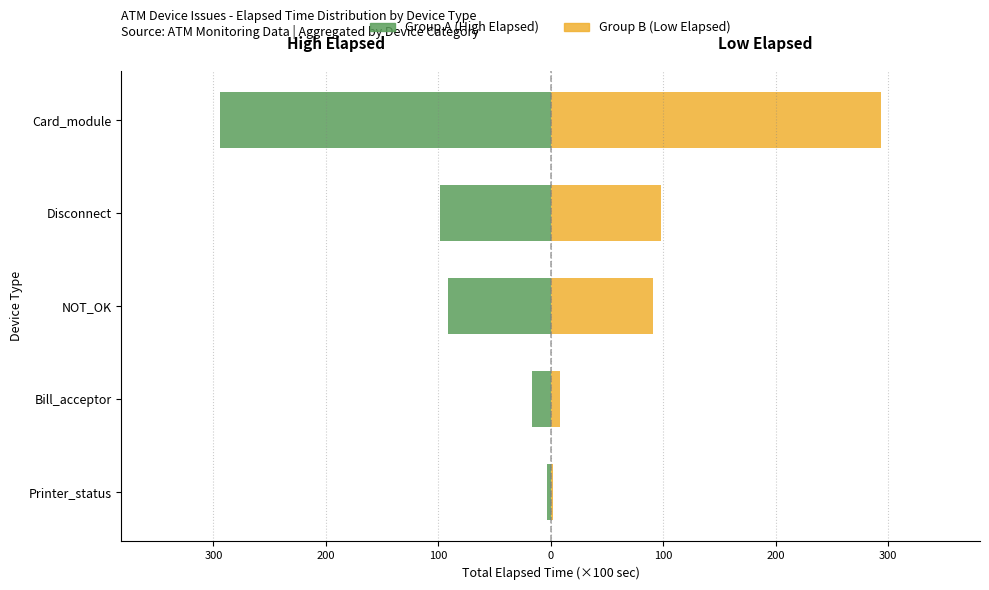

What is the minimum value shown in the chart?

-293.8